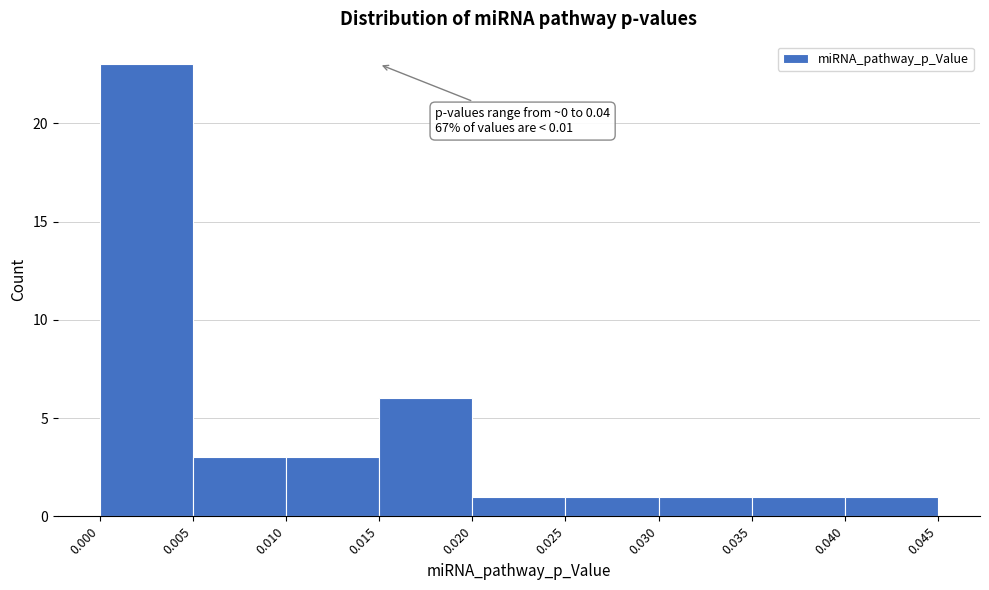

Which range on the x-axis has the tallest bar?

0.000 to 0.005